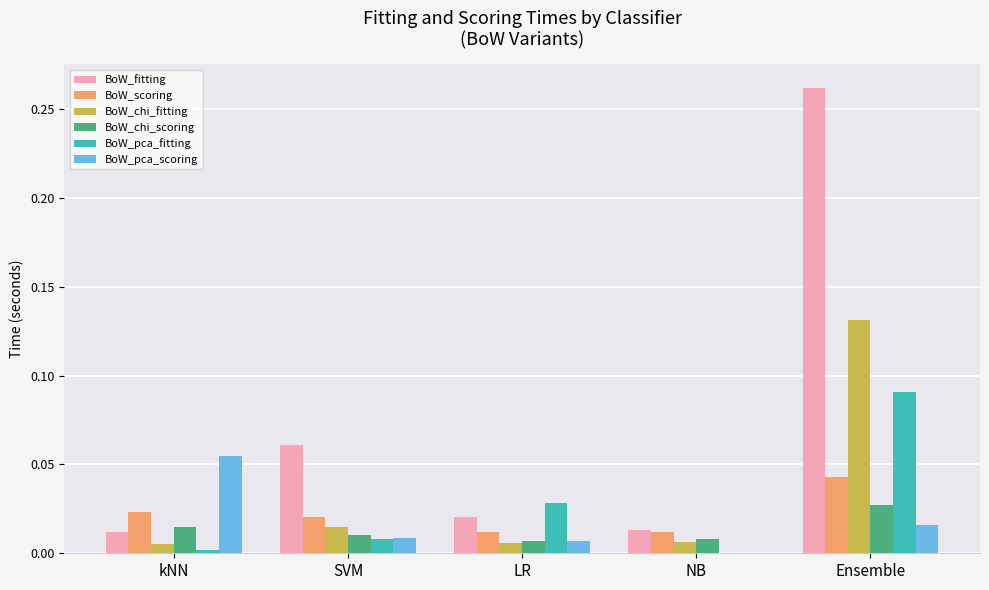

The BoW_fitting series shows 0.0 at LR. True or false?

True